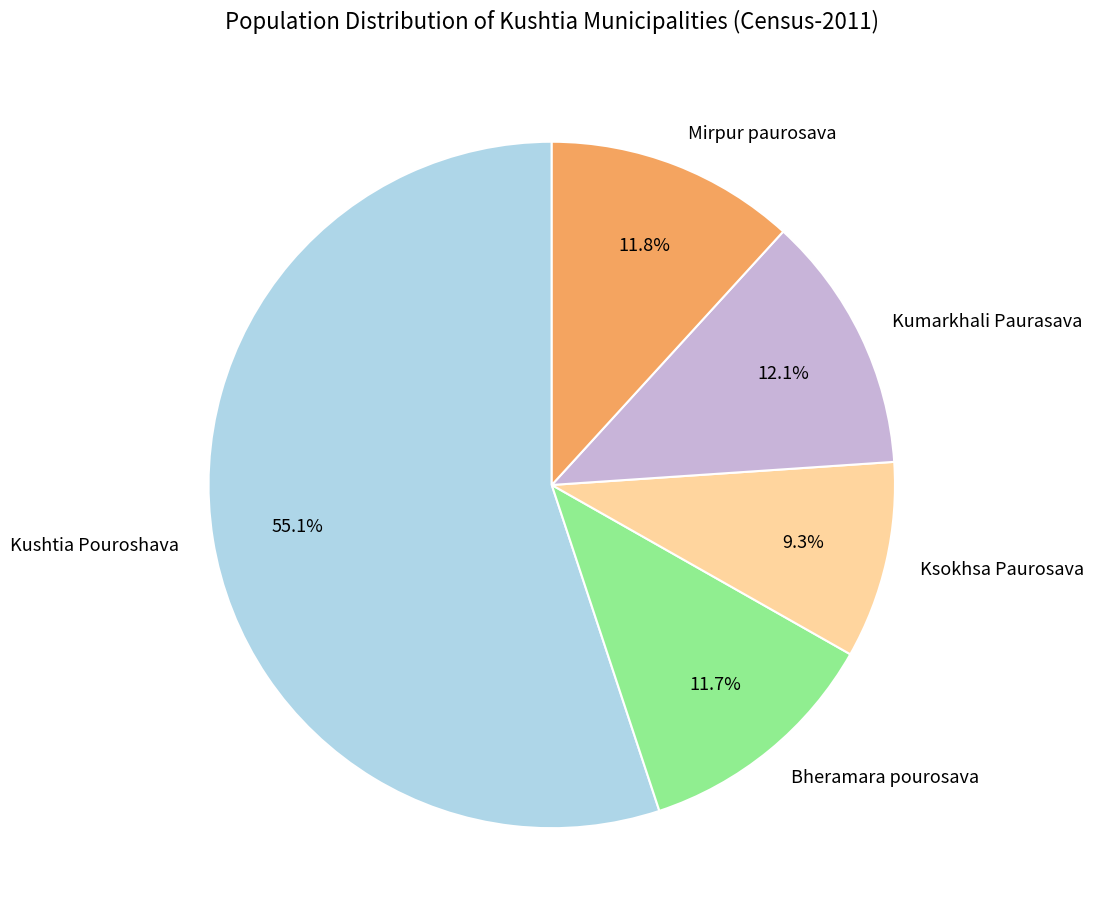

Is there any slice that represents more than half of the pie?

Yes